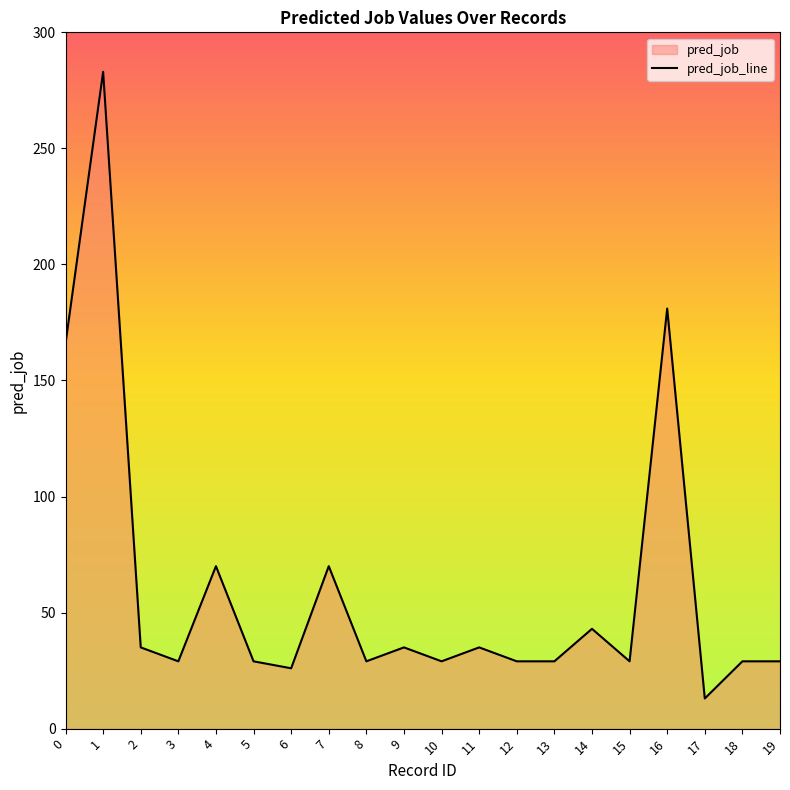

What is the smallest value displayed?

13